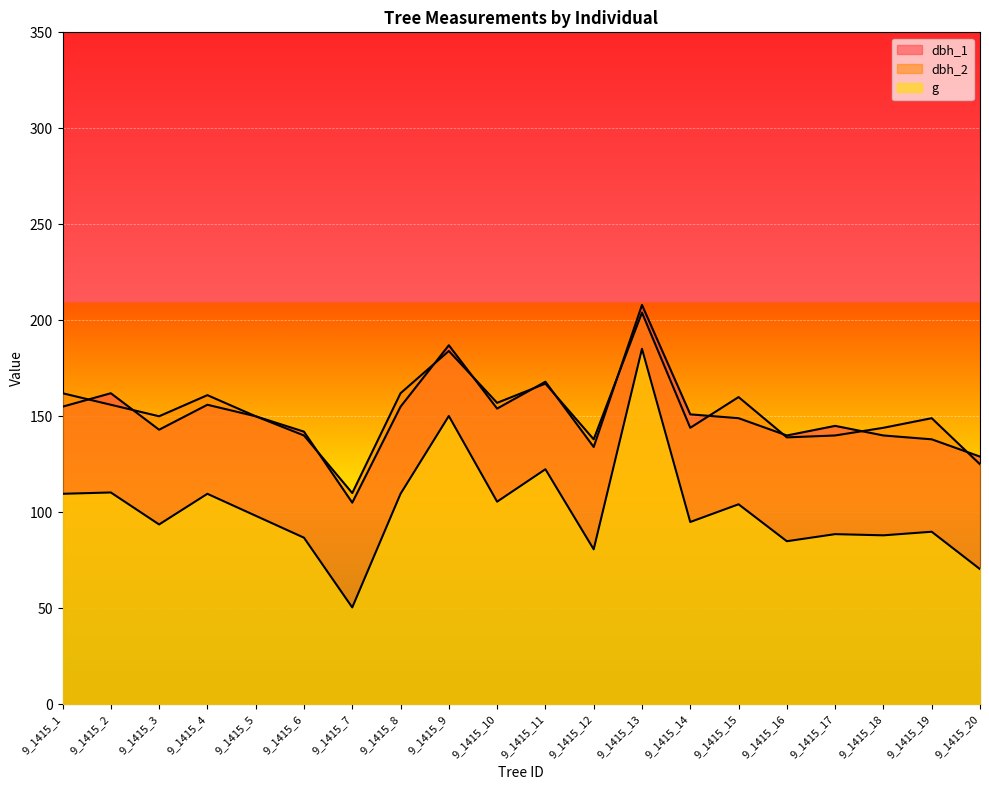

Count the number of data series in this chart.

3